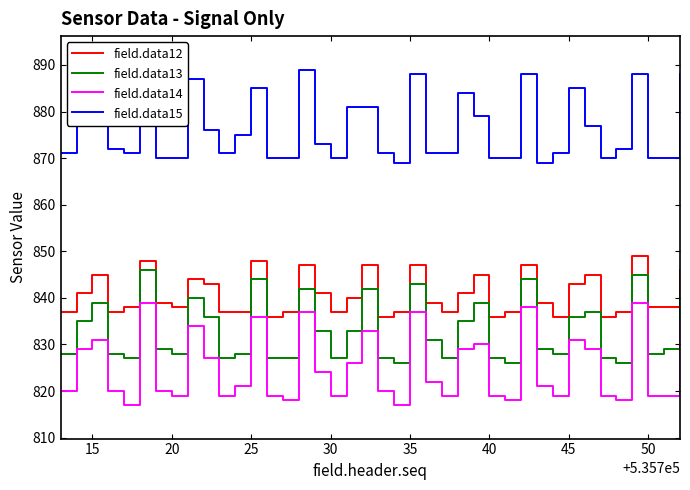

Read the field.data14 value at 40.

819